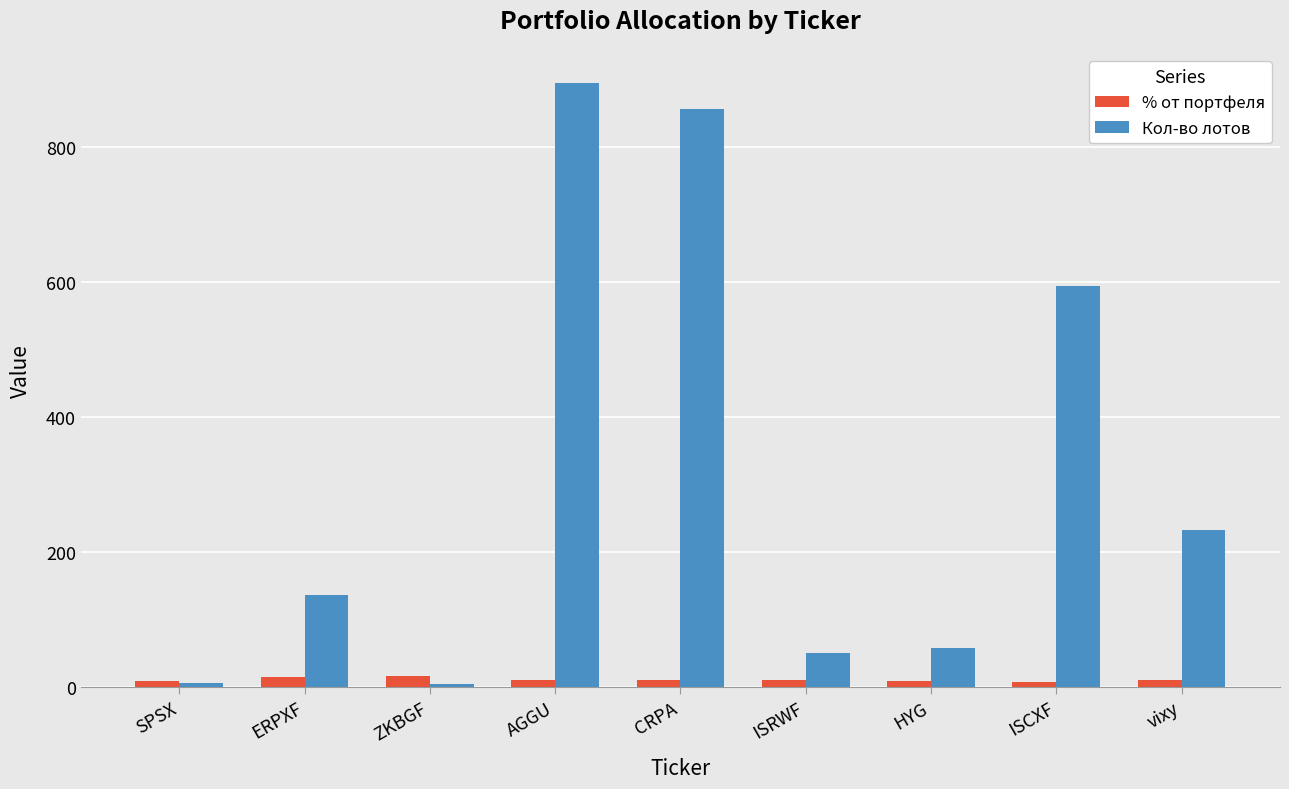

At which category does the chart reach its peak across all series?

AGGU